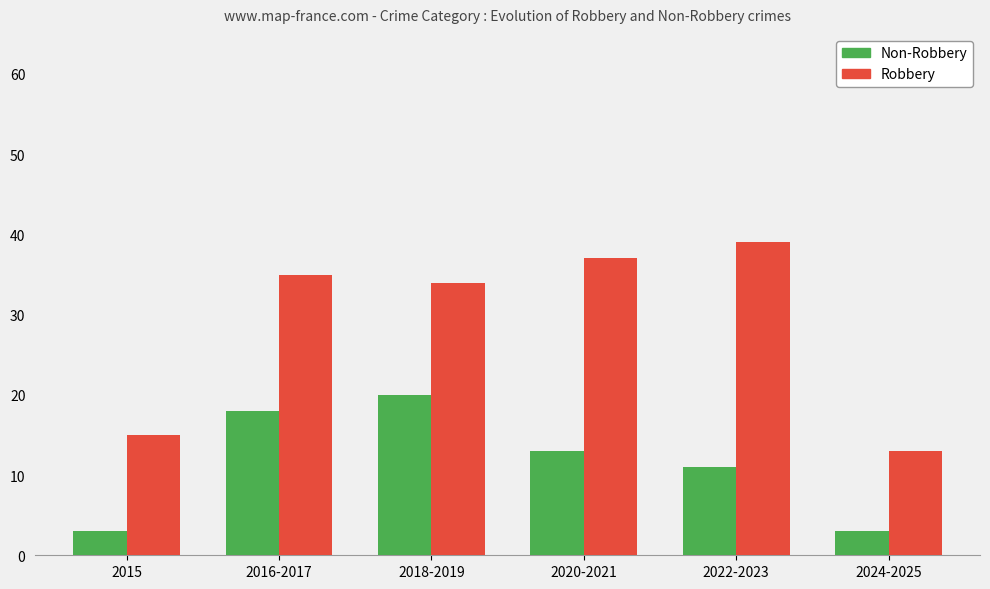

What is the label of the 4th bar from the left?

2020-2021